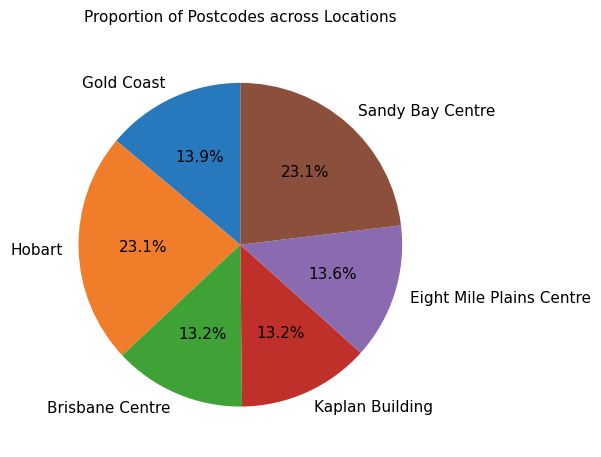

To the nearest percent, what percentage of the pie is Gold Coast?

14%